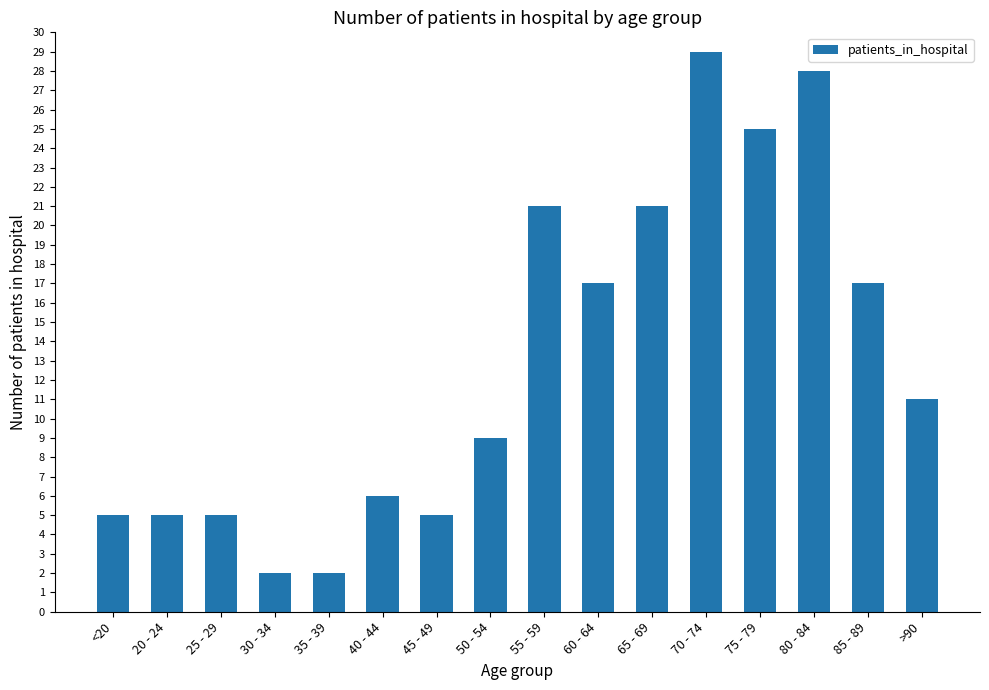

Reading left to right, what are all the values shown in this chart?

<20=5	20 - 24=5	25 - 29=5	30 - 34=2	35 - 39=2	40 - 44=6	45 - 49=5	50 - 54=9	55 - 59=21	60 - 64=17	65 - 69=21	70 - 74=29	75 - 79=25	80 - 84=28	85 - 89=17	>90=11